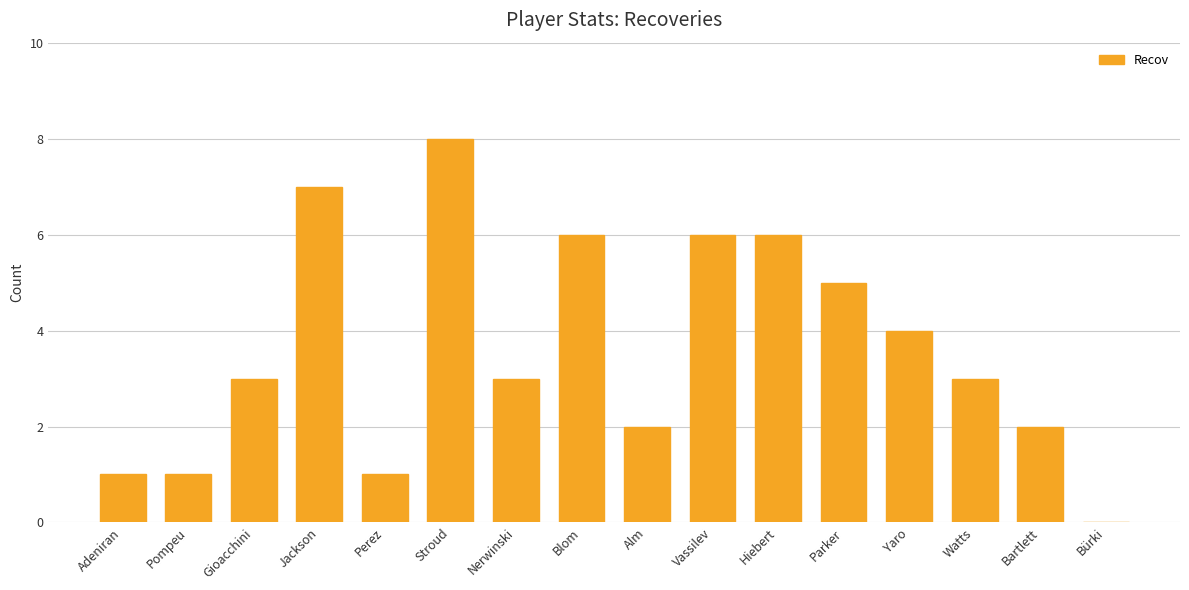

What is the maximum value shown in the chart?

8